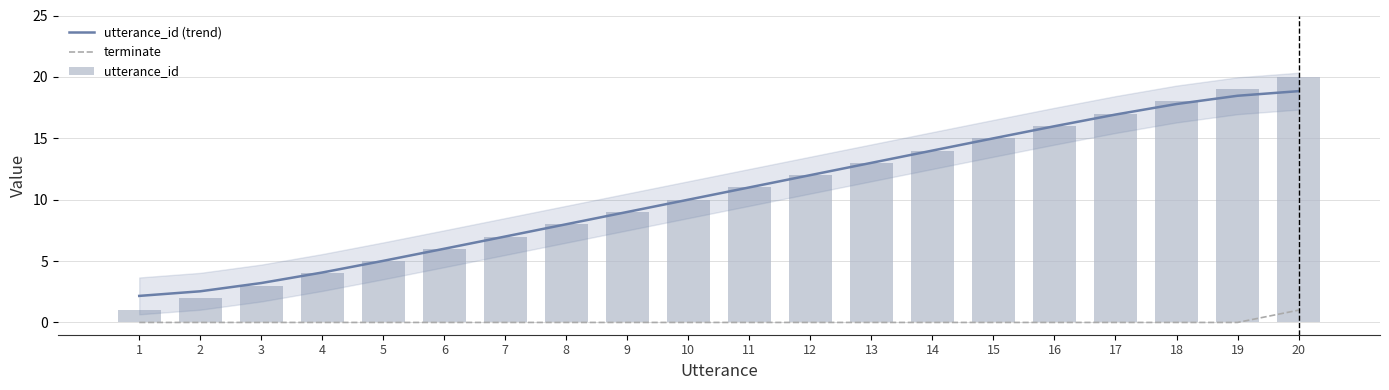

Reading left to right, extract all data points from this chart.

utterance_id (trend): 2.2	2.5	3.2	4.1	5.0	6.0	7.0	8.0	9.0	10.0	11.0	12.0	13.0	14.0	15.0	16.0	16.9	17.8	18.5	18.8
terminate: 0.0	0.0	0.0	0.0	0.0	0.0	0.0	0.0	0.0	0.0	0.0	0.0	0.0	0.0	0.0	0.0	0.0	0.0	0.0	1.0
utterance_id: 1.0	2.0	3.0	4.0	5.0	6.0	7.0	8.0	9.0	10.0	11.0	12.0	13.0	14.0	15.0	16.0	17.0	18.0	19.0	20.0